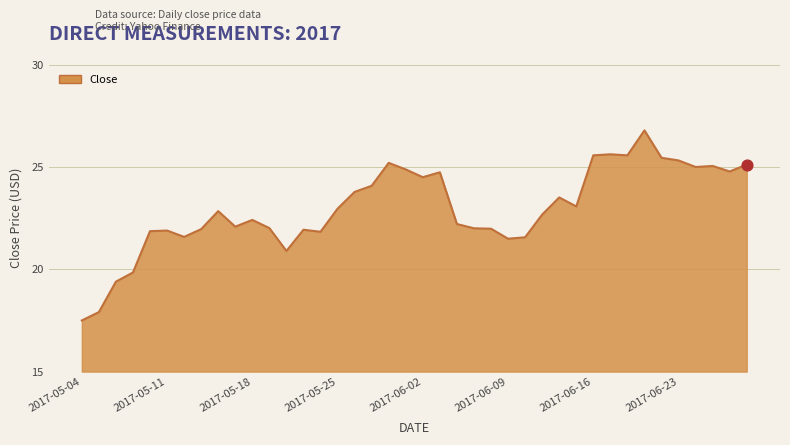

What is the difference between the maximum and minimum values?

9.3